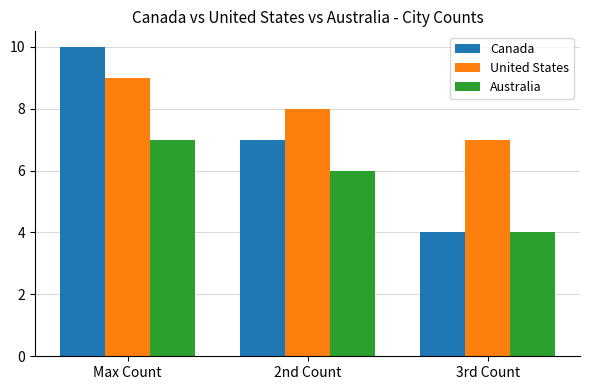

What is the label of the 1st bar from the left?

Max Count